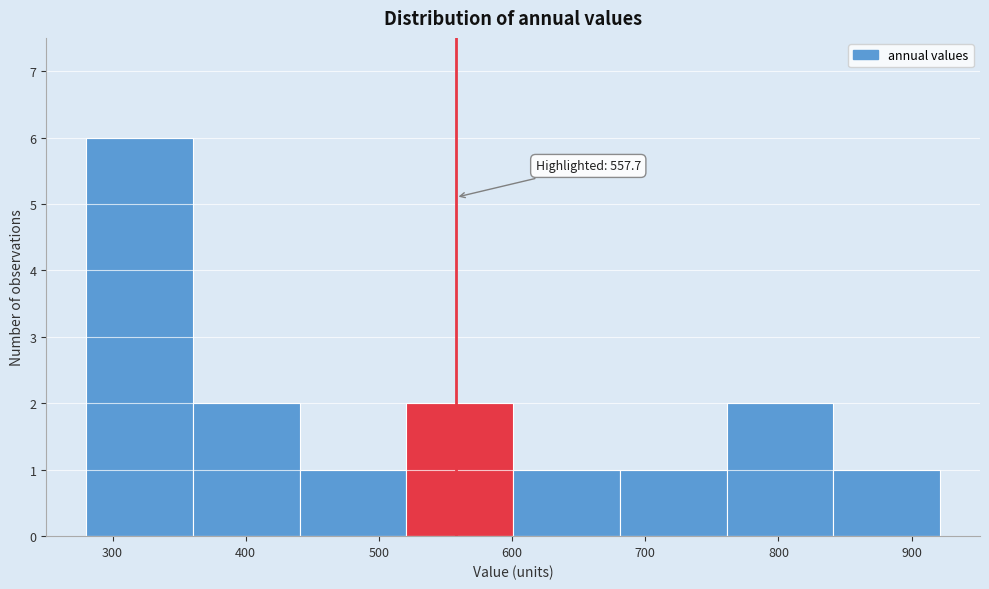

Which range on the x-axis has the tallest bar?

280 to 360